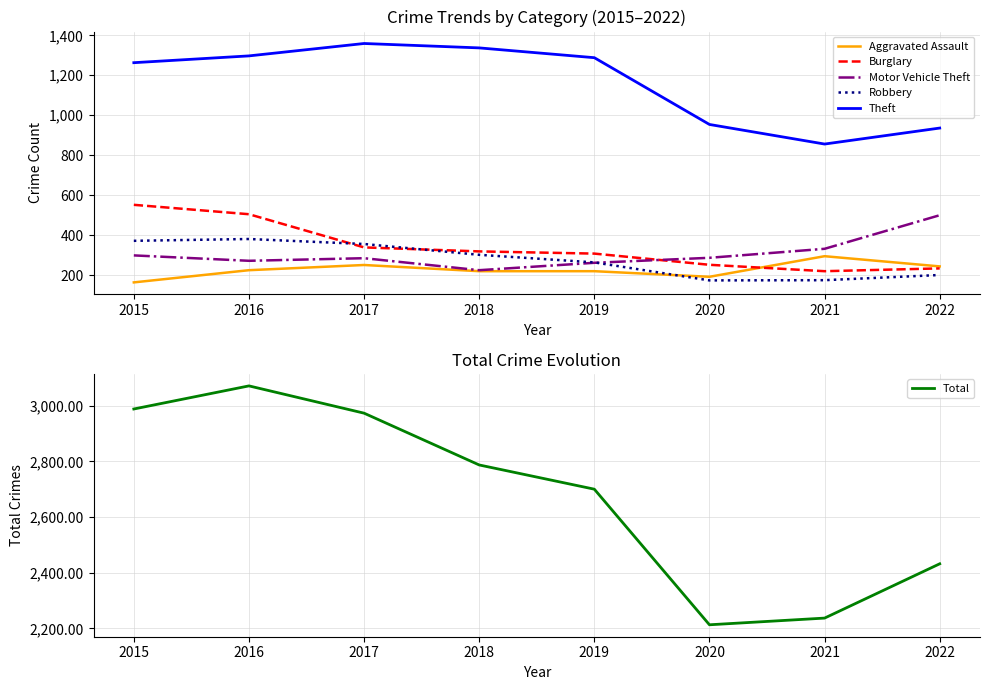

List the labels in order of Burglary value, largest first.

2015, 2016, 2017, 2018, 2019, 2020, 2022, 2021